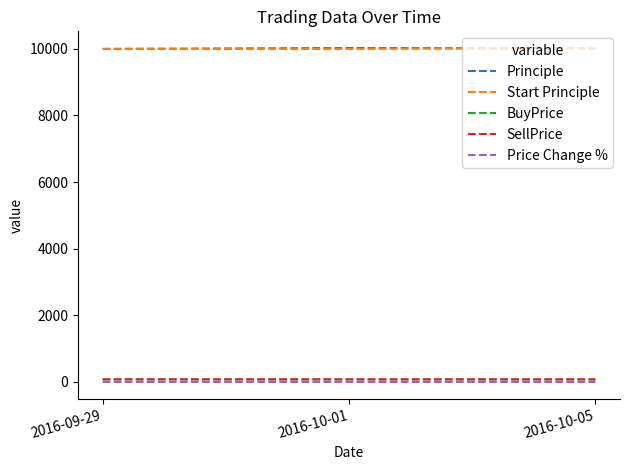

What is the maximum value for Principle?

10025.0